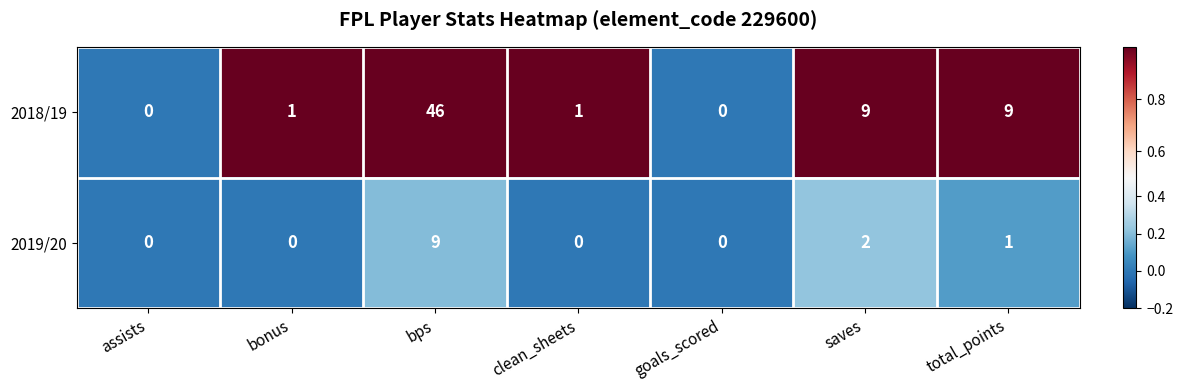

What is the difference between the 2019/20 values at saves and bps?

7